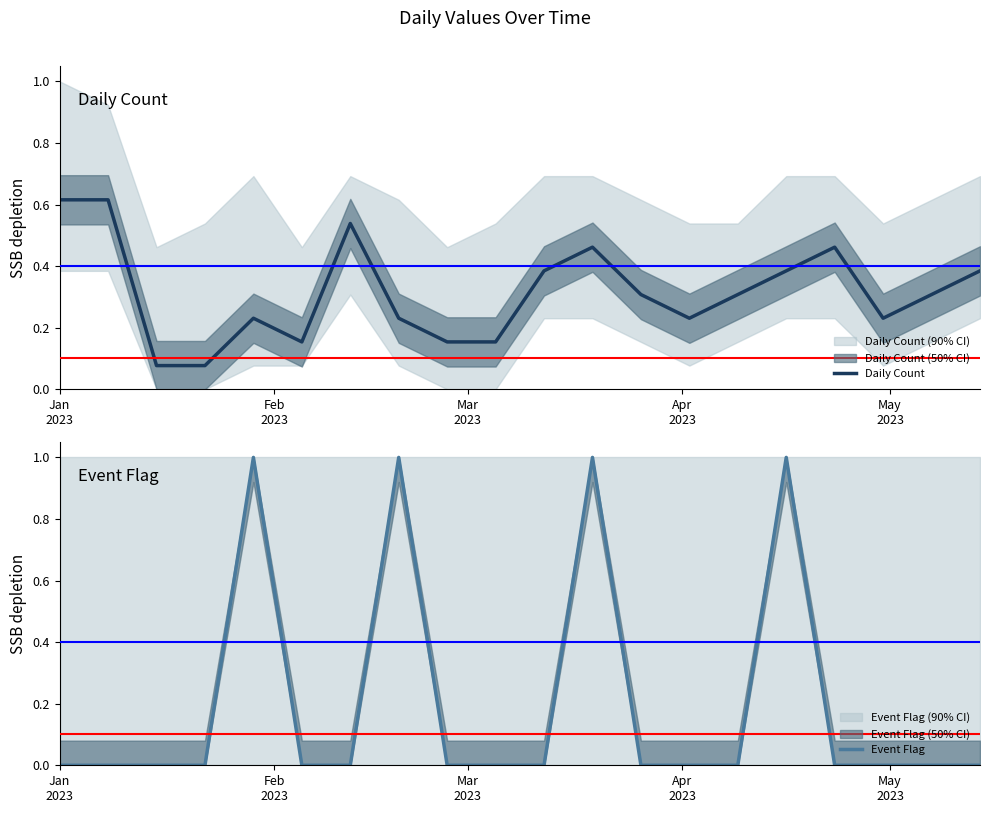

How many interior local peaks does the Daily Count series have?

4